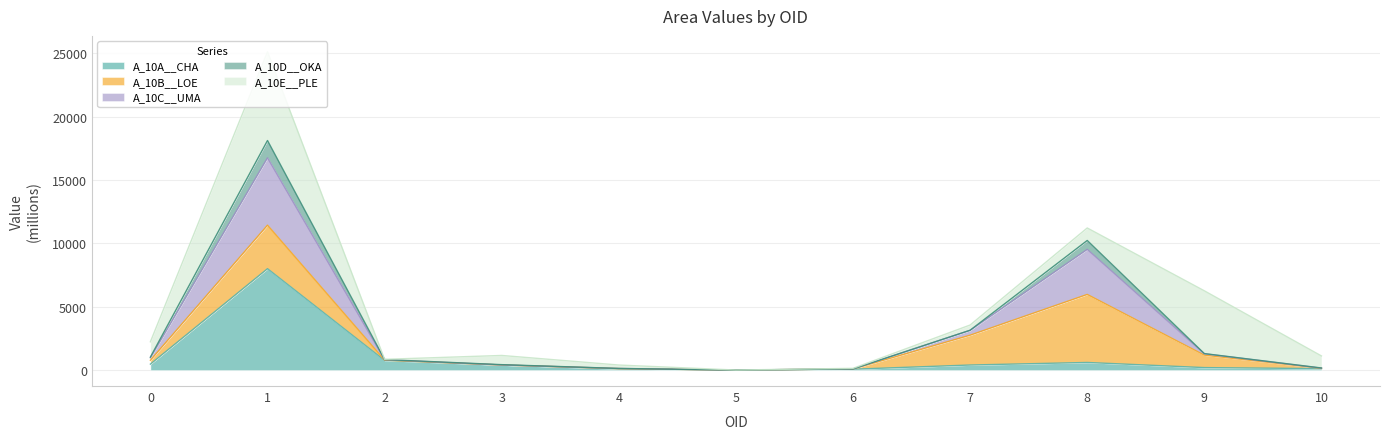

What is the difference between the A_10C__UMA values at 6 and 5?

89.1